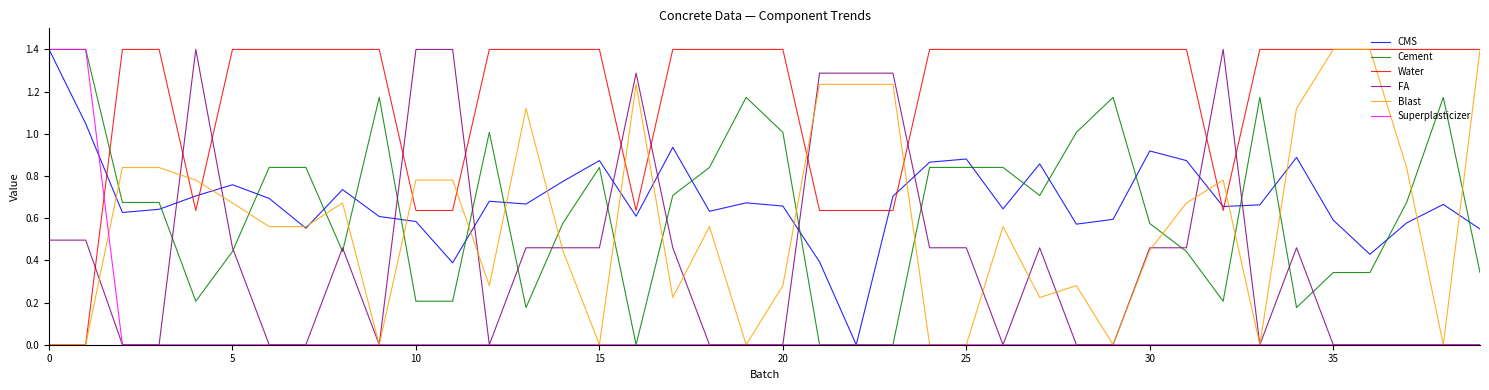

True or false: Blast and Cement intersect in this chart.

True